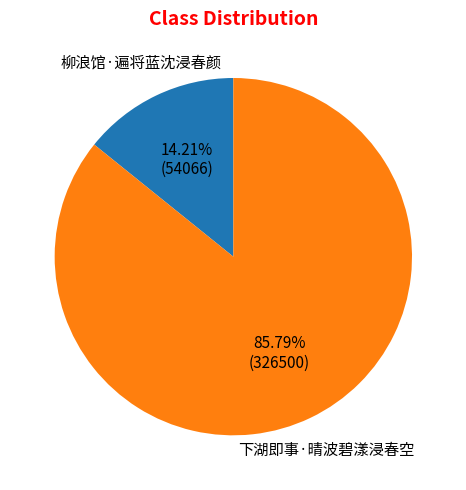

To the nearest percent, what is the combined percentage of 下湖即事·晴波碧漾浸春空 and 柳浪馆·遍将蓝沈浸春颜?

100%